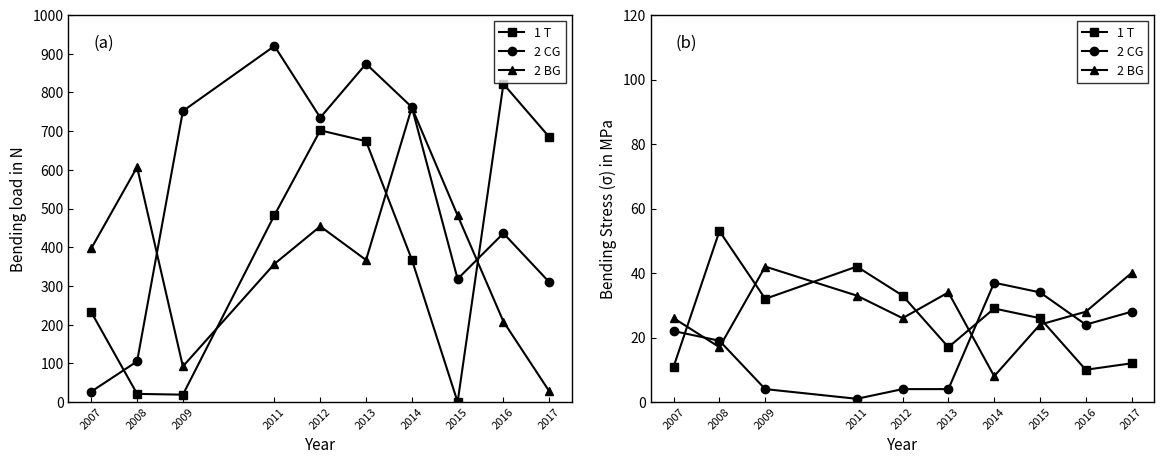

Where does the 1 T series first go above 29?

2008